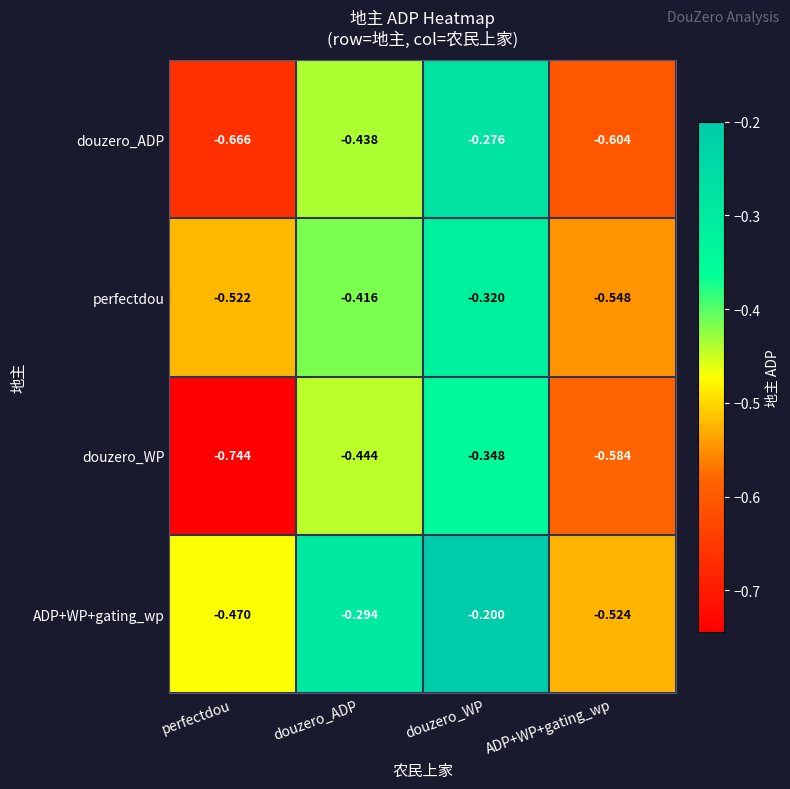

Is the value of douzero_ADP at ADP+WP+gating_wp greater than the value of ADP+WP+gating_wp at douzero_WP?

No